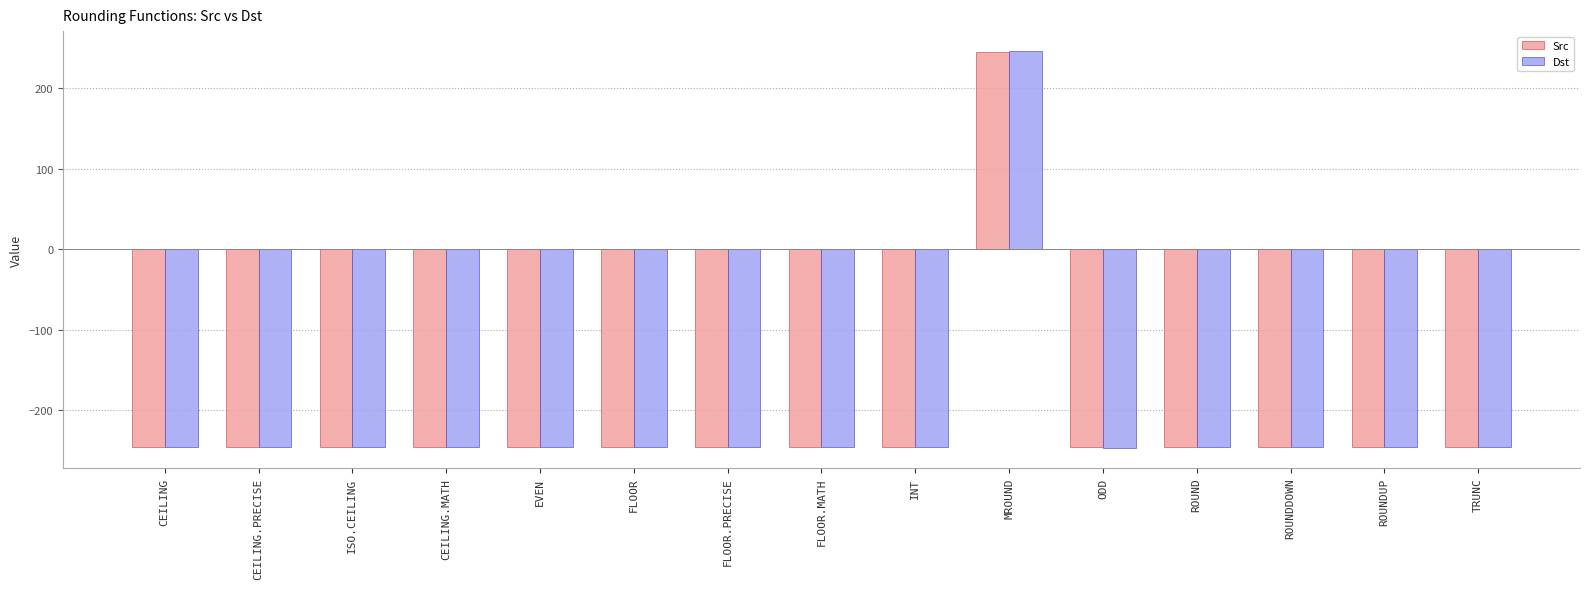

True or false: Dst has a value of -245.2 at ISO.CEILING.

True